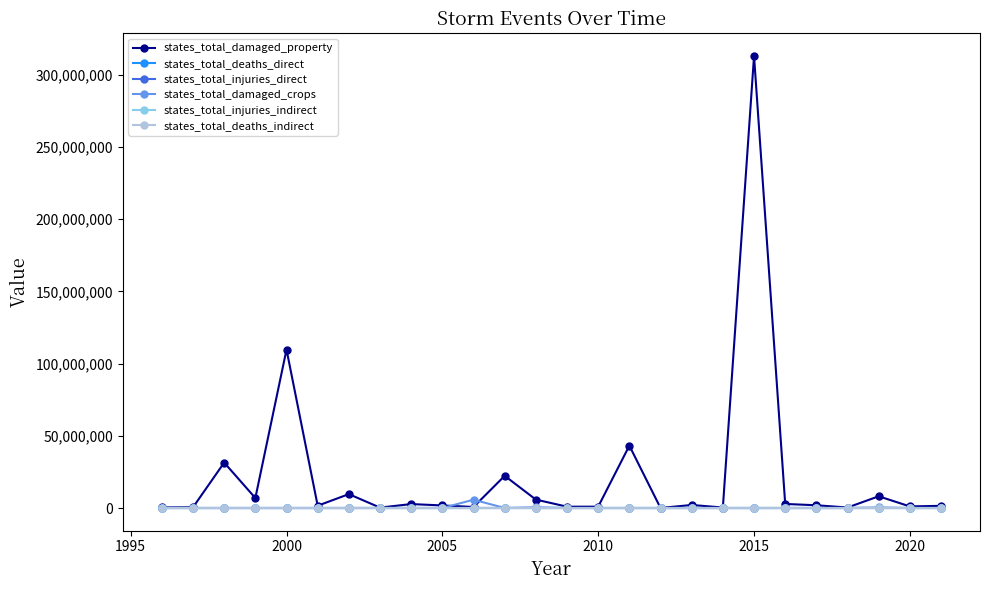

True or false: states_total_damaged_property has more than 2 points higher than both neighbors.

True